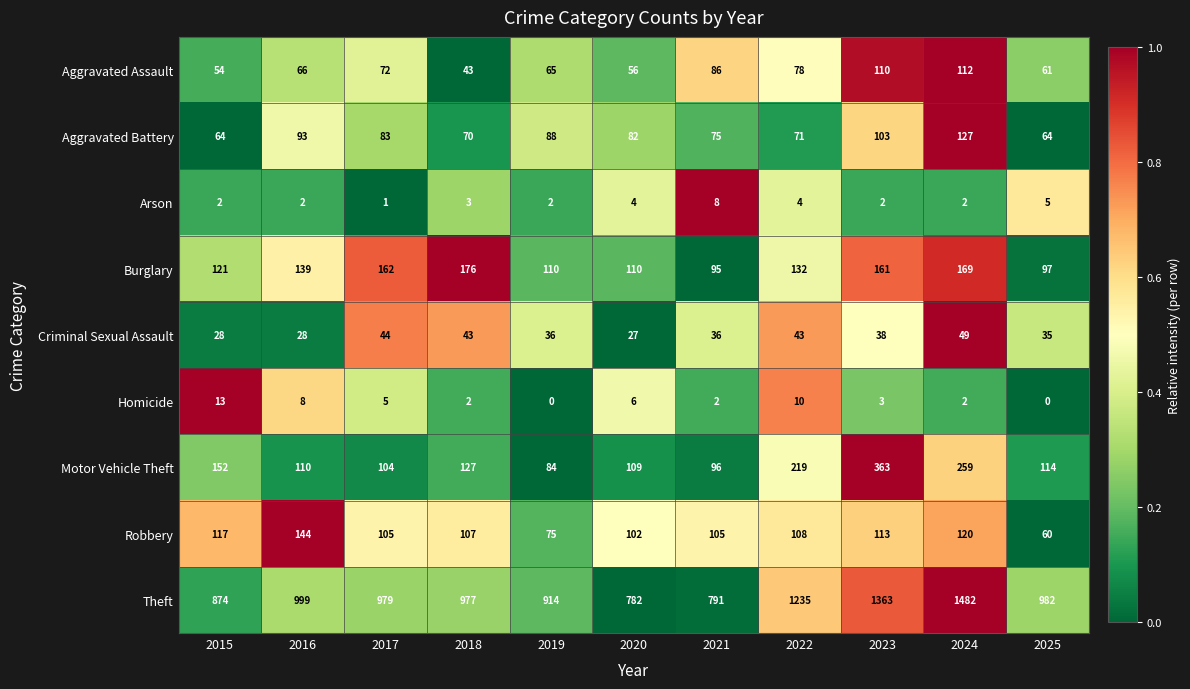

True or false: Aggravated Battery has a value of 71 at 2022.

True